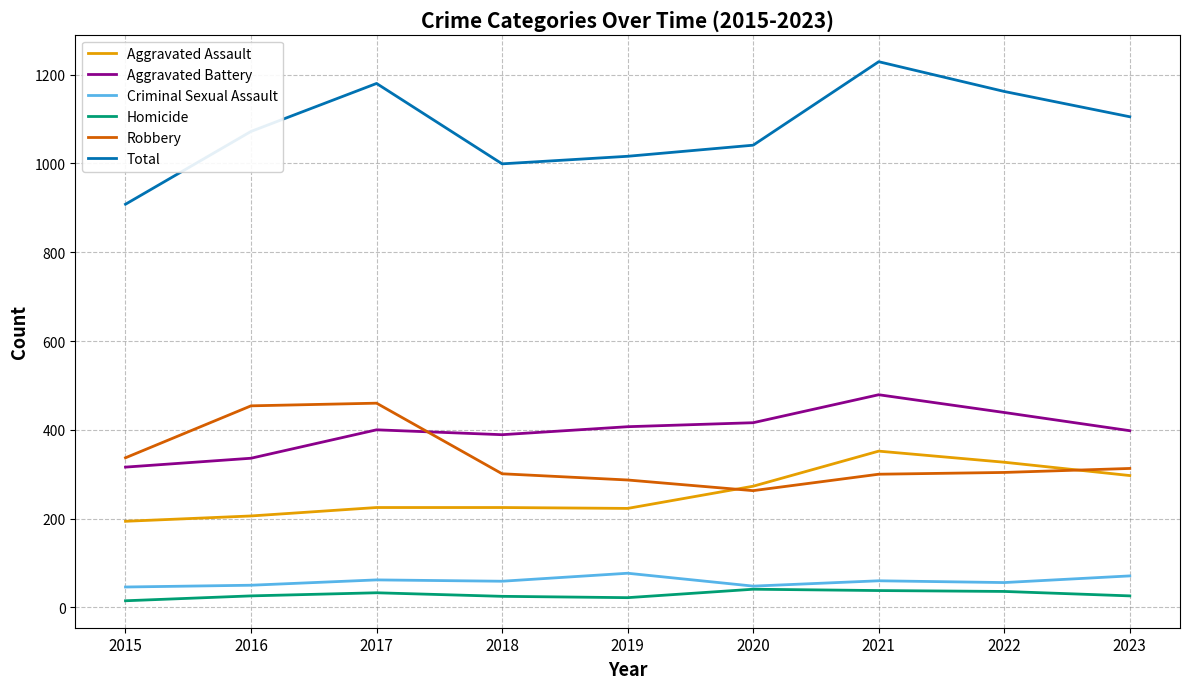

Which category has the lowest value in the Total series?

2015